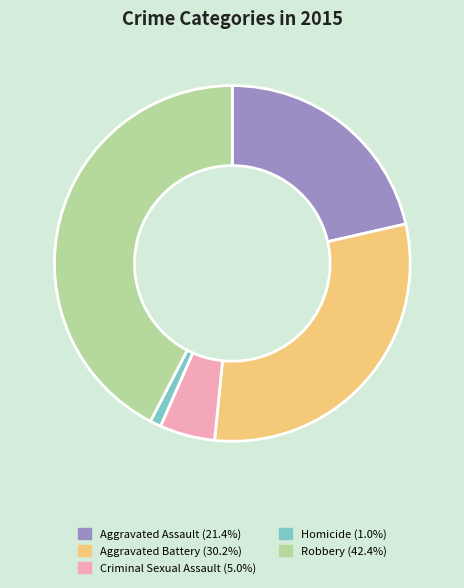

Rank the categories by value from highest to lowest.

Robbery, Aggravated Battery, Aggravated Assault, Criminal Sexual Assault, Homicide